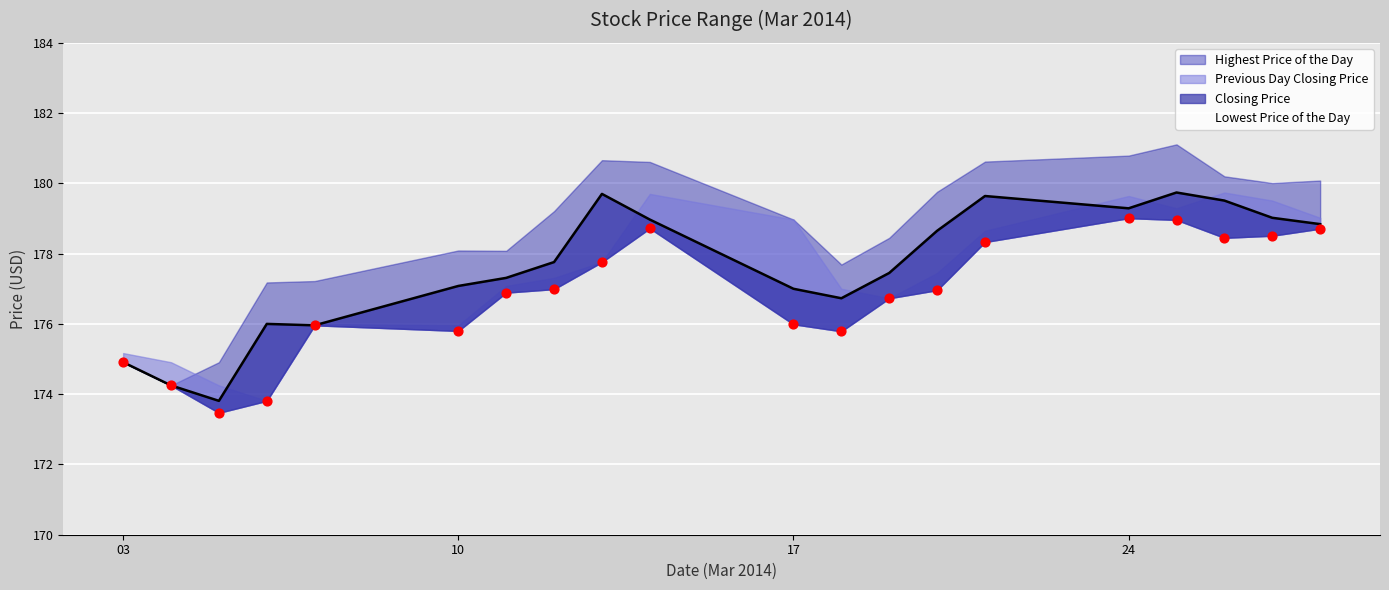

Which series reaches the minimum Y coordinate?

Lowest Price of the Day